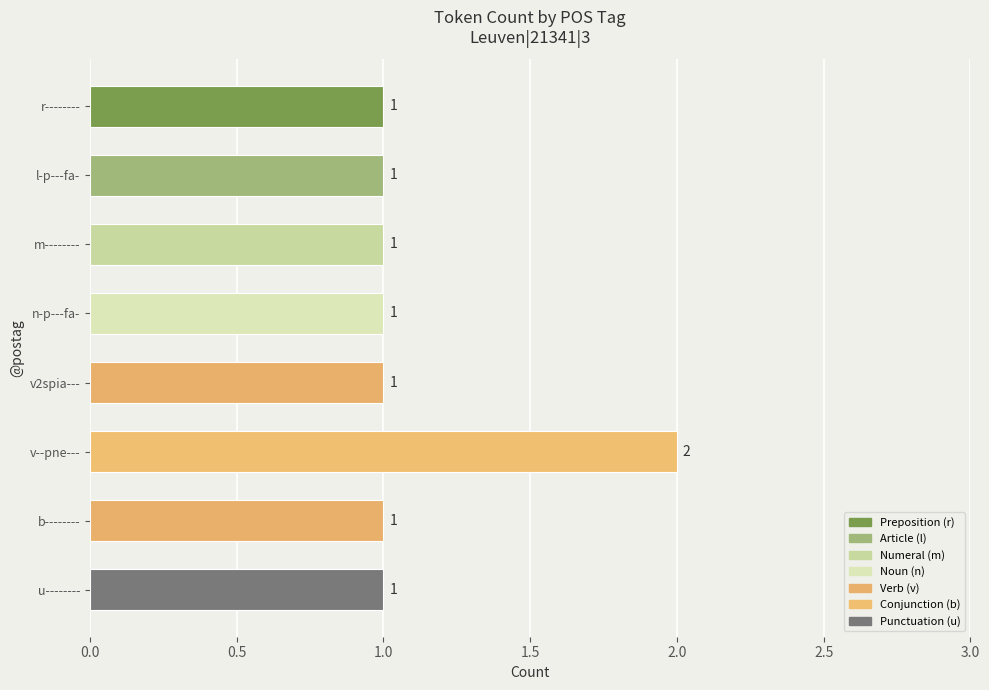

What is the value of the 8th bar from the top?

1